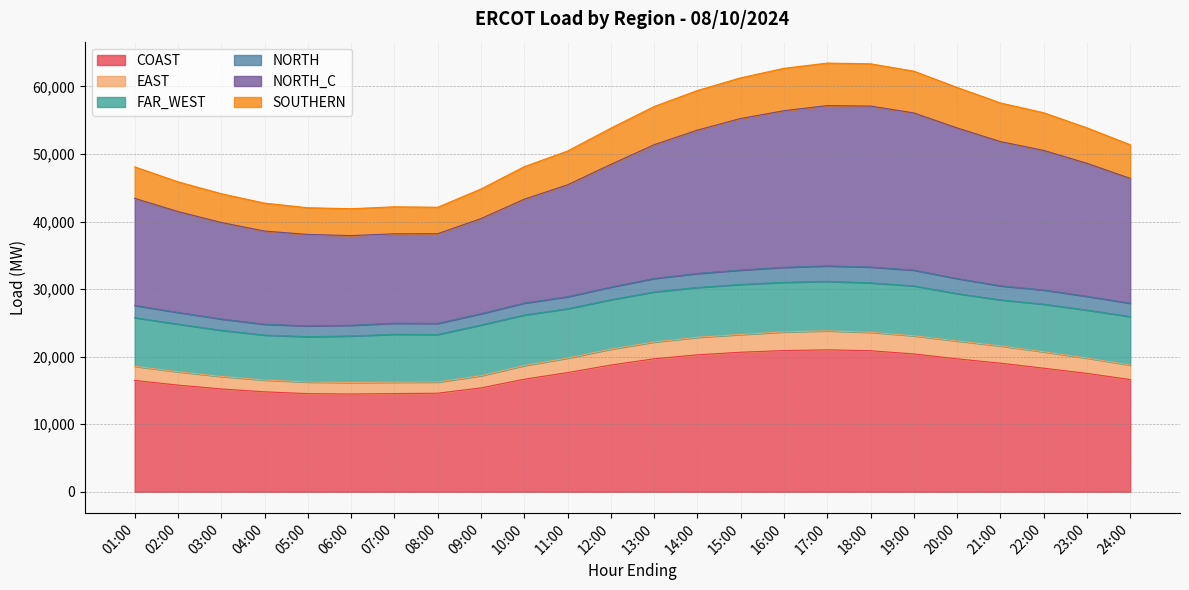

The value of COAST at 20:00 is 19673.2. True or false?

True